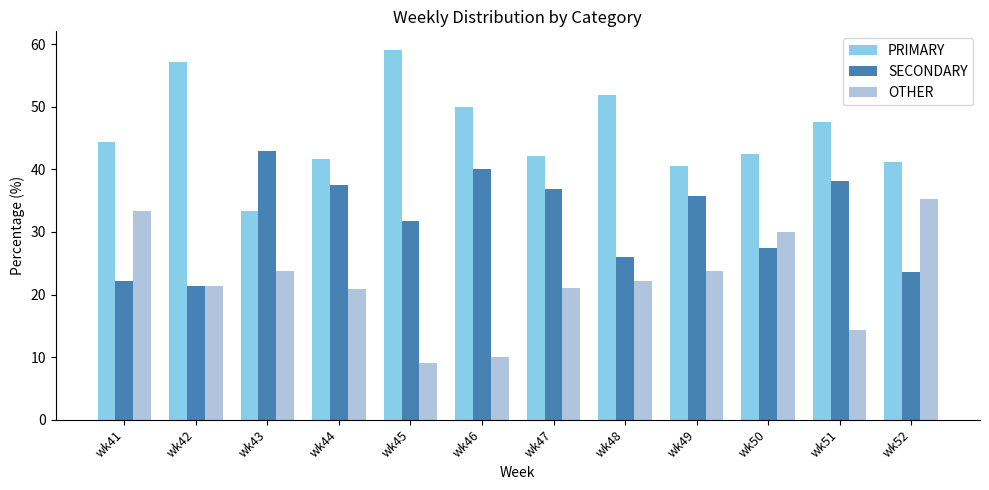

What value does the SECONDARY series have at wk48?

25.9